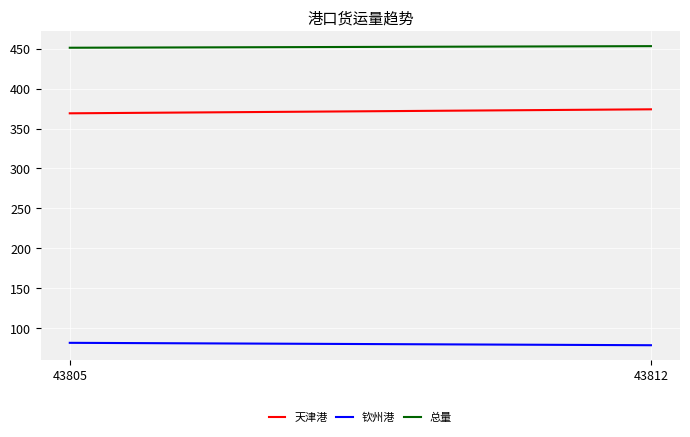

How many data points in 总量 are less than 453?

1